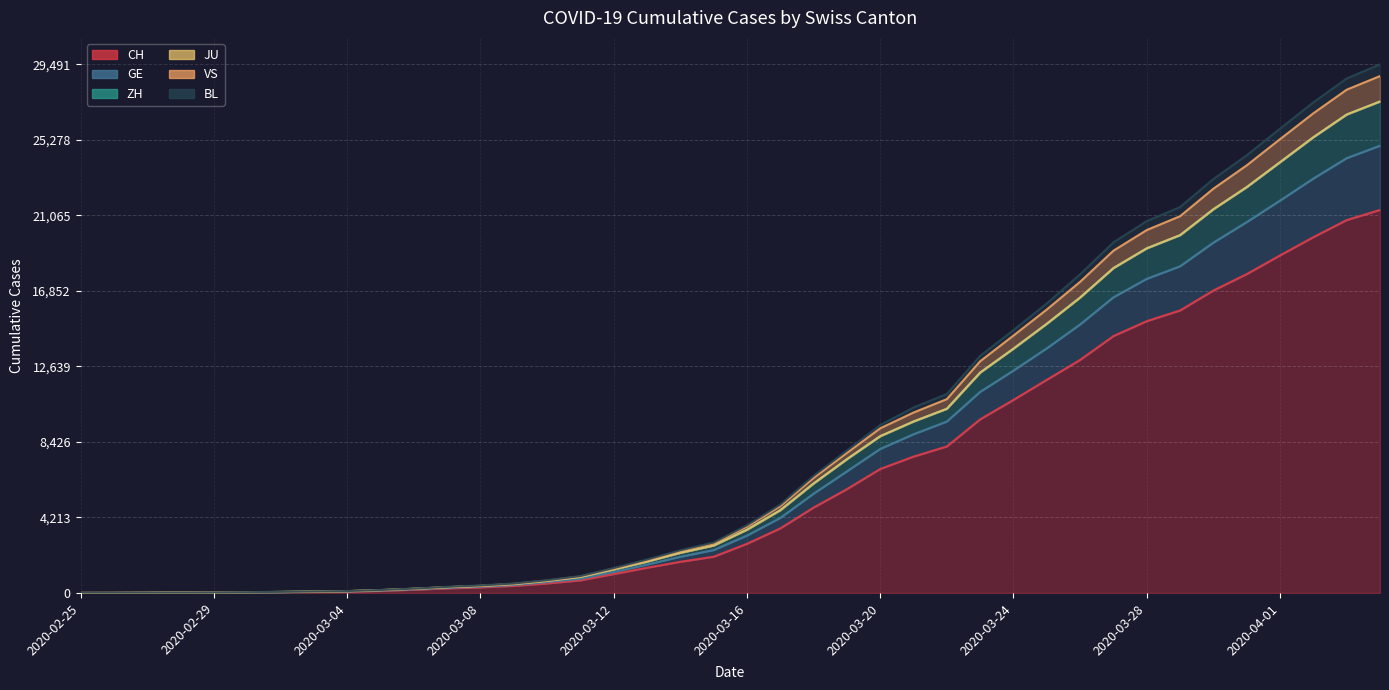

How many data points in ZH are above 3529?

19